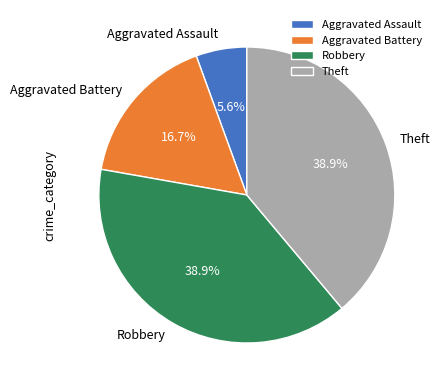

To the nearest percent, what is the difference between the largest and smallest slice percentages?

33%